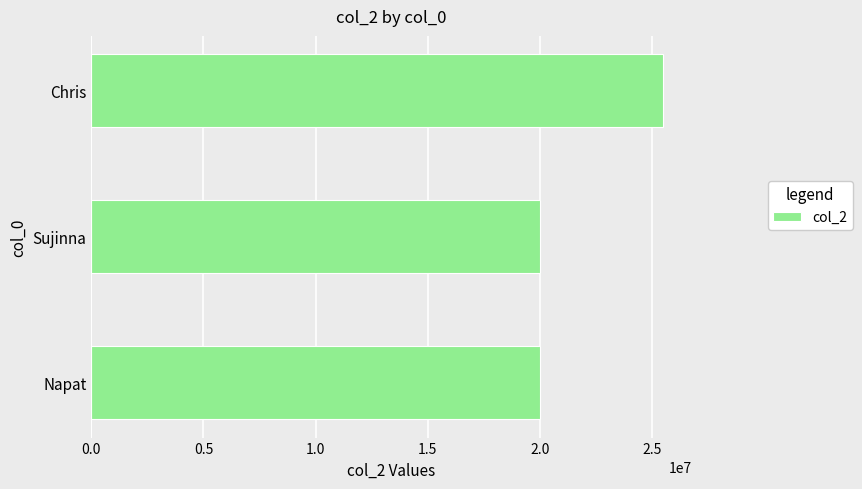

True or false: the data shows 4471269 at Sujinna.

False